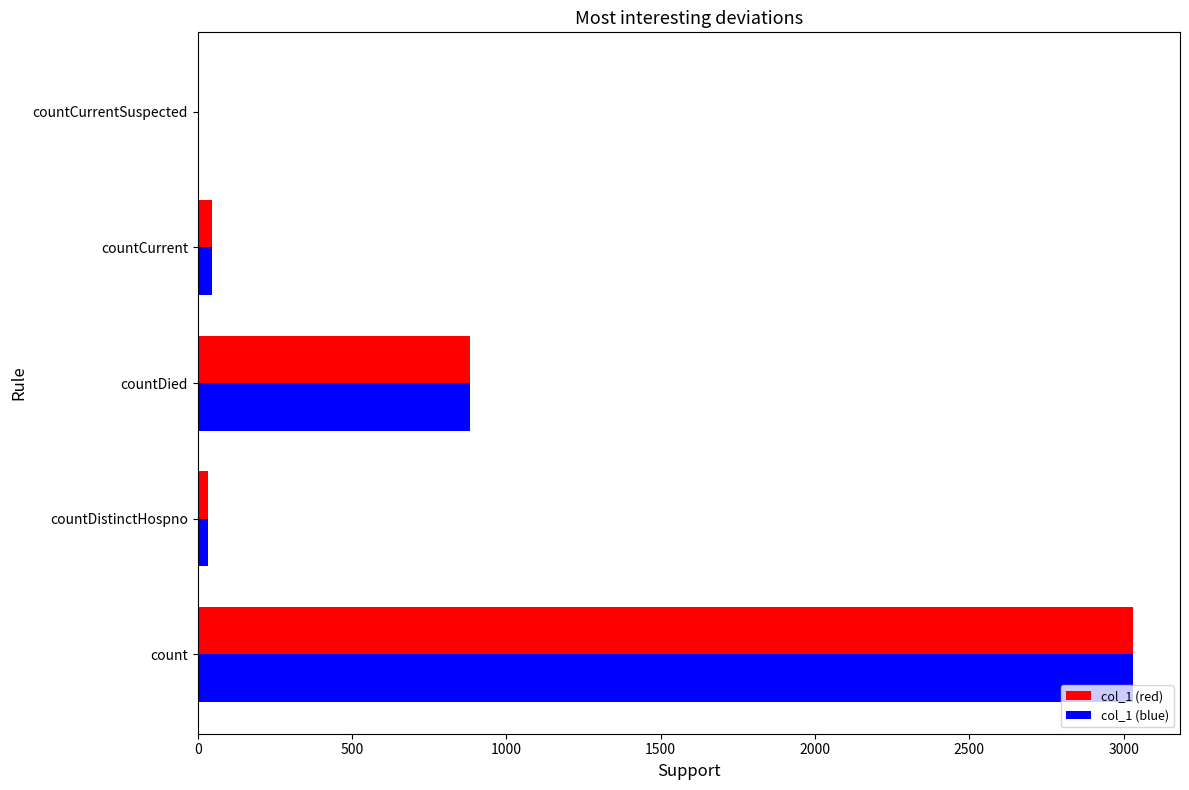

Which category has the highest value in the col_1 (red) series?

count